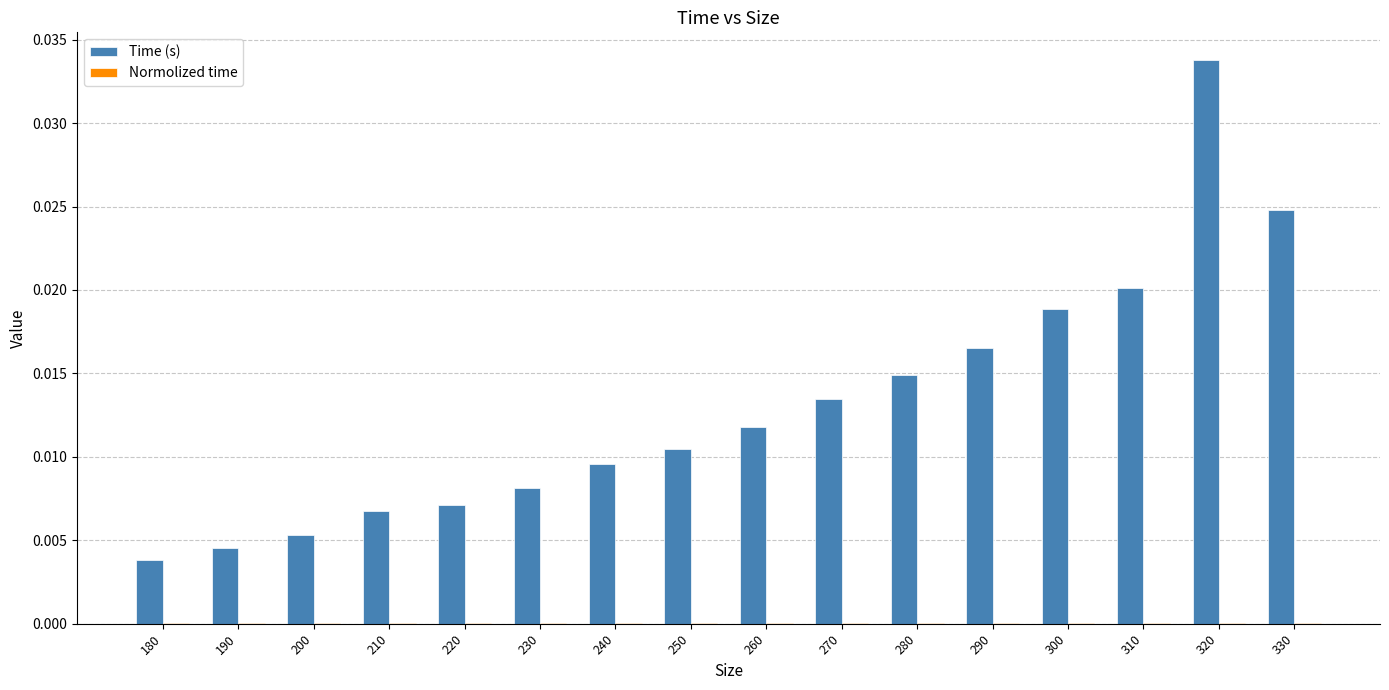

At which category does the chart reach its peak across all series?

320